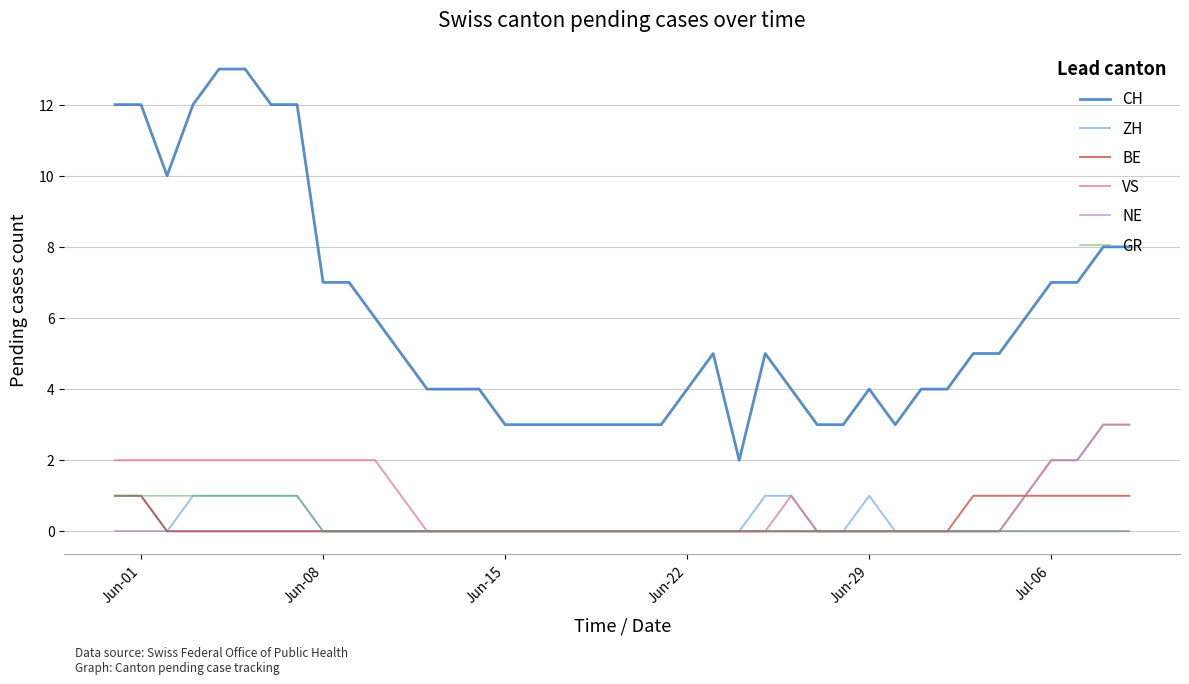

True or false: CH and BE cross at least once.

False